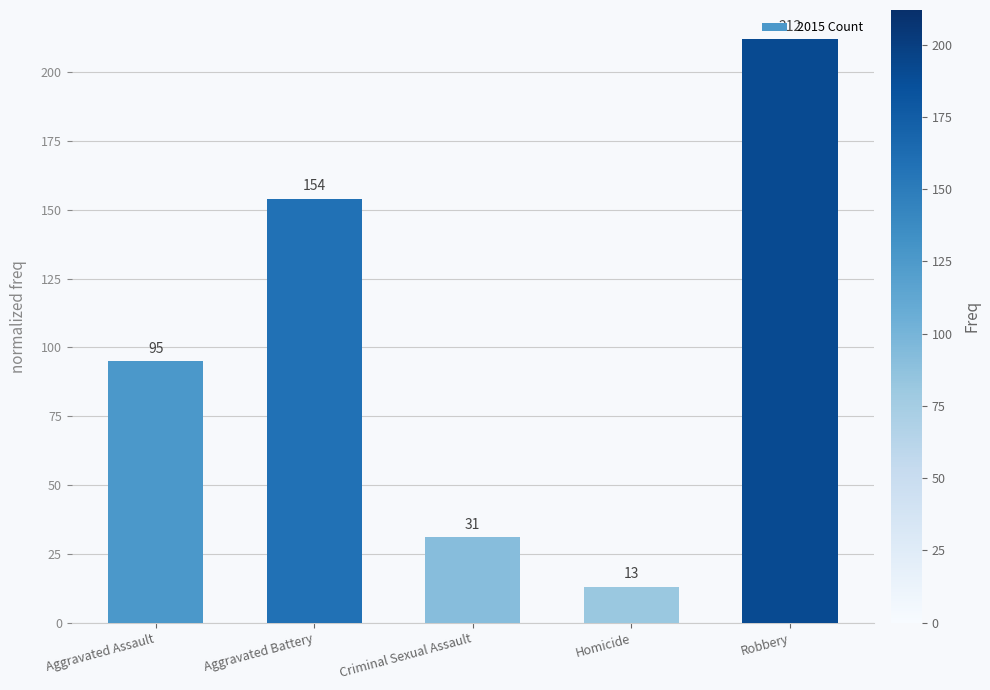

Read the value at Aggravated Assault, to the nearest 10.

100